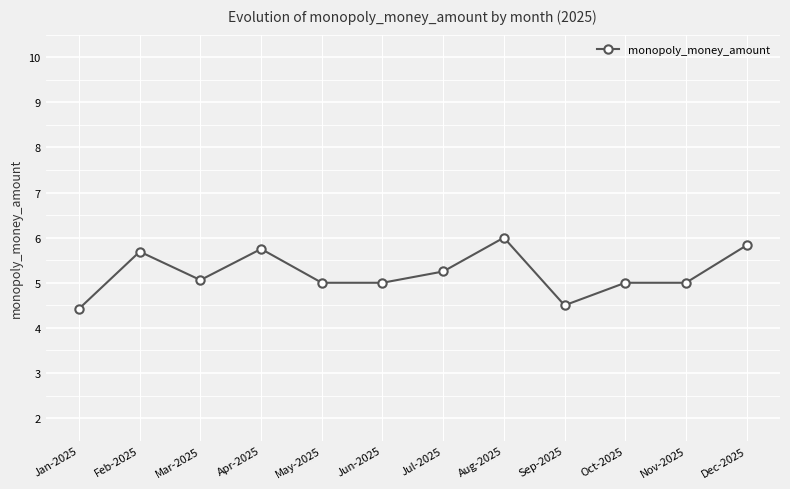

The value at Jan-2025 is 4.4. True or false?

True